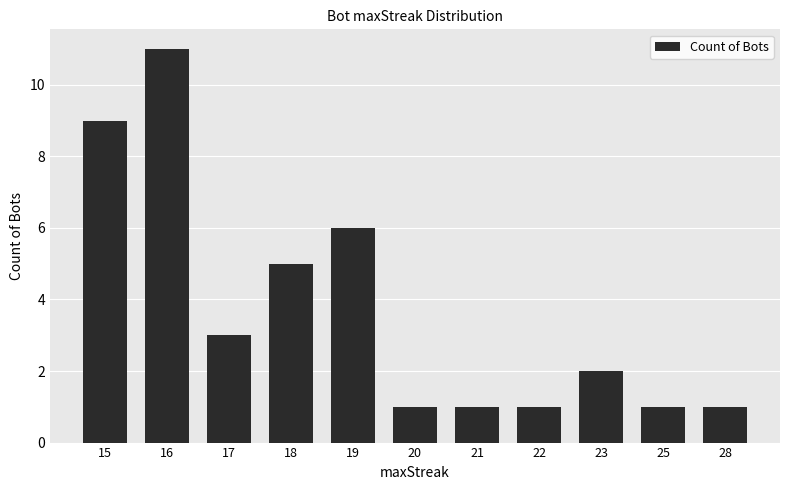

The value at 19 is 6. True or false?

True